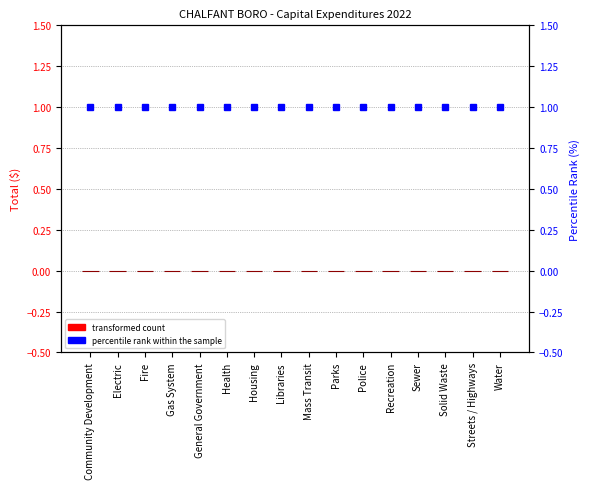

Between Police and Streets / Highways, which is larger?

Police